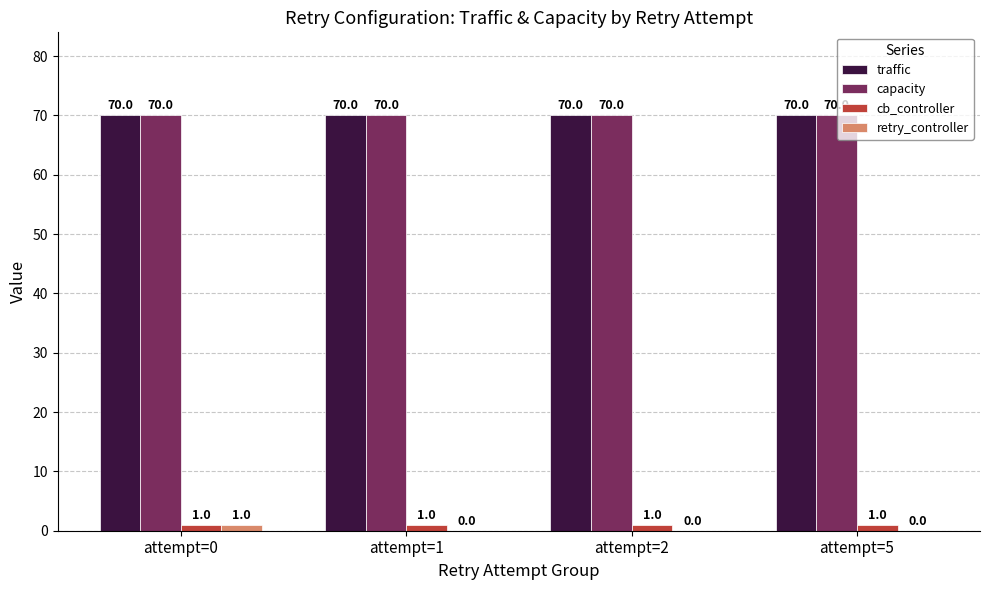

Count the number of data series in this chart.

4